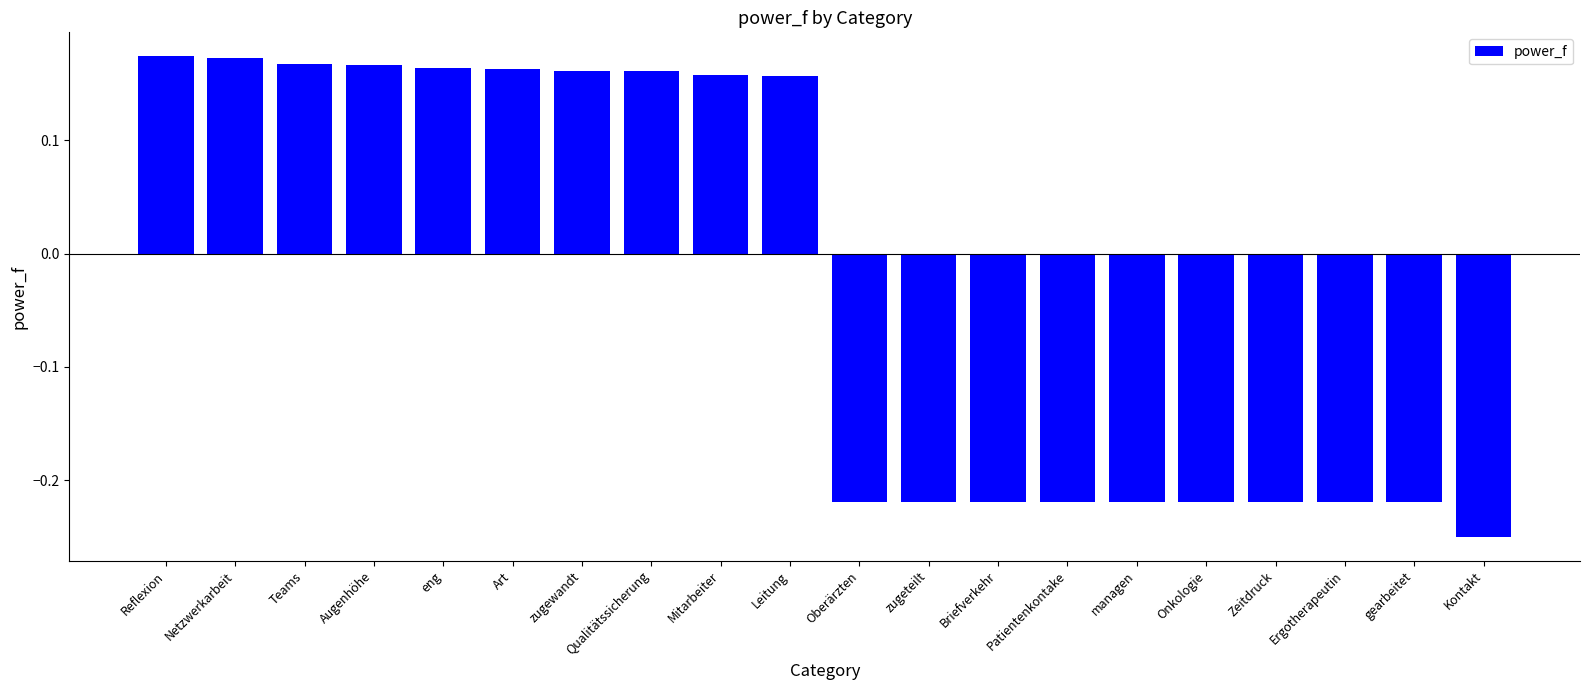

Is it true that the value at Oberärzten is -0.1?

False